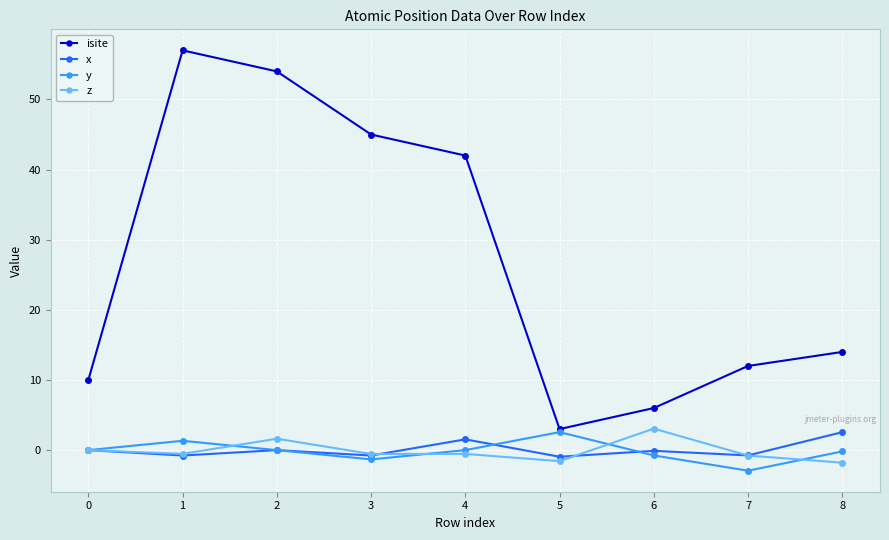

True or false: x and isite cross at least once.

False